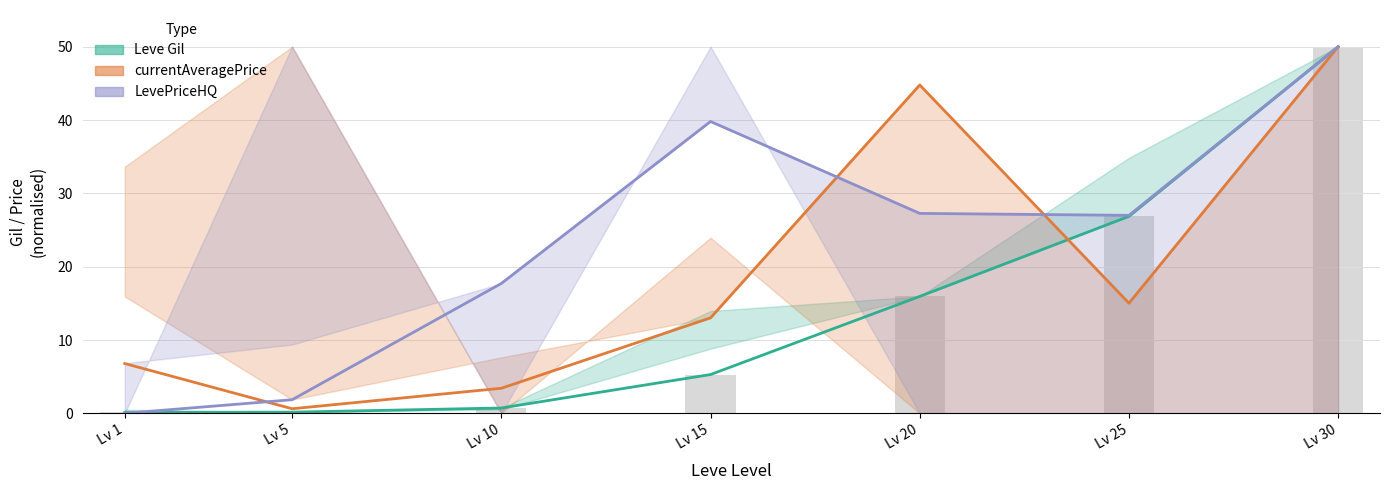

What is the value of the LevePriceHQ bar at the 6th from the left?

27.0